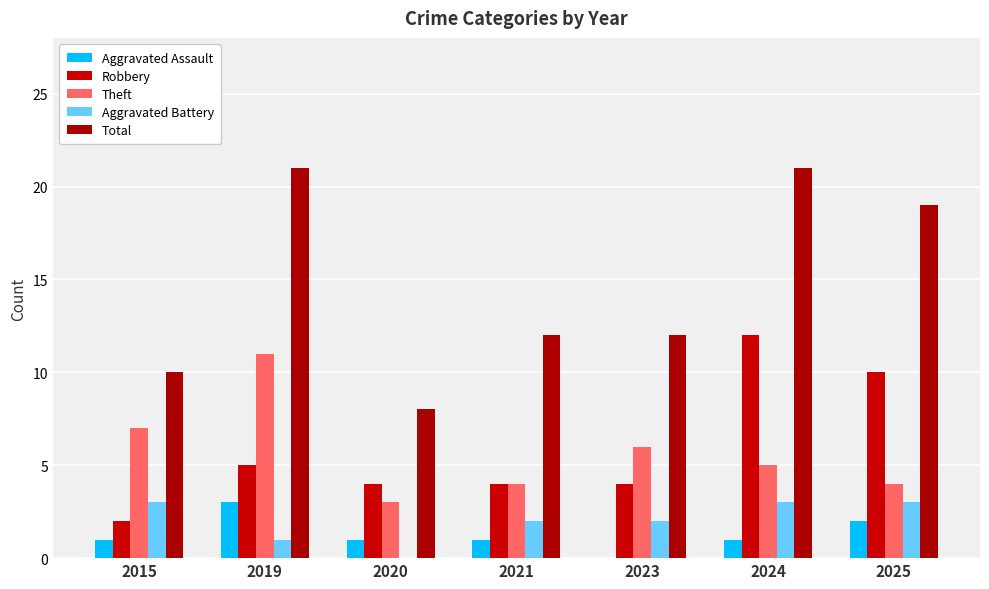

How many positive values does the Aggravated Assault series have?

6